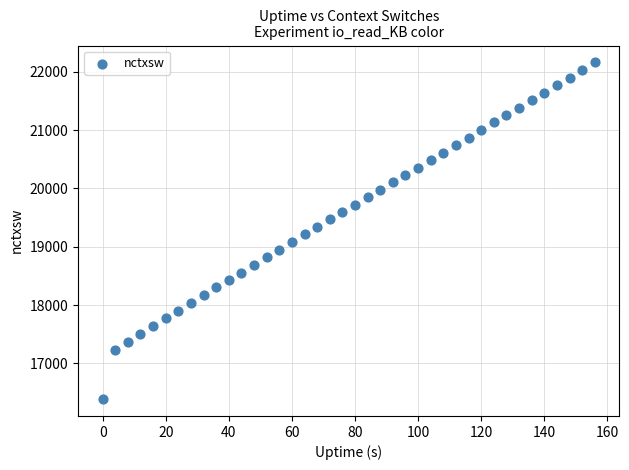

What is the range of Y values (max minus min)?

5777